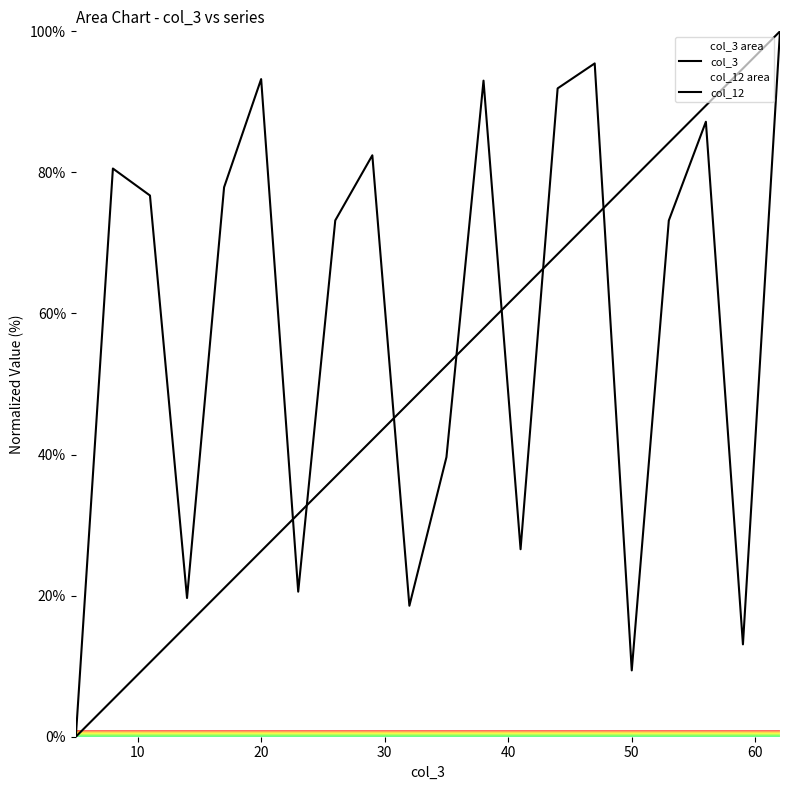

Reading left to right, list all the values displayed in this chart.

col_3: 0.0	5.3	10.5	15.8	21.1	26.3	31.6	36.8	42.1	47.4	52.6	57.9	63.2	68.4	73.7	78.9	84.2	89.5	94.7	100.0
col_12: 0.0	80.6	76.7	19.7	77.9	93.2	20.6	73.2	82.4	18.6	39.6	93.0	26.6	91.9	95.5	9.4	73.2	87.2	13.1	100.0